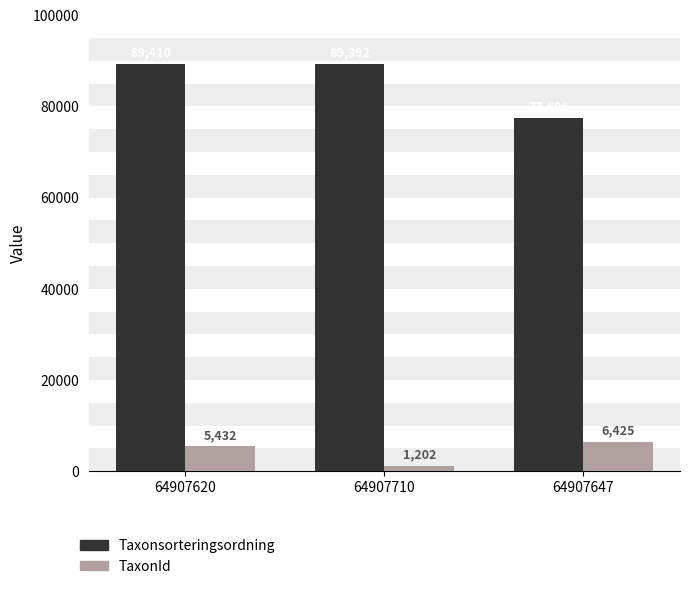

Which series has the largest range (max minus min)?

Taxonsorteringsordning